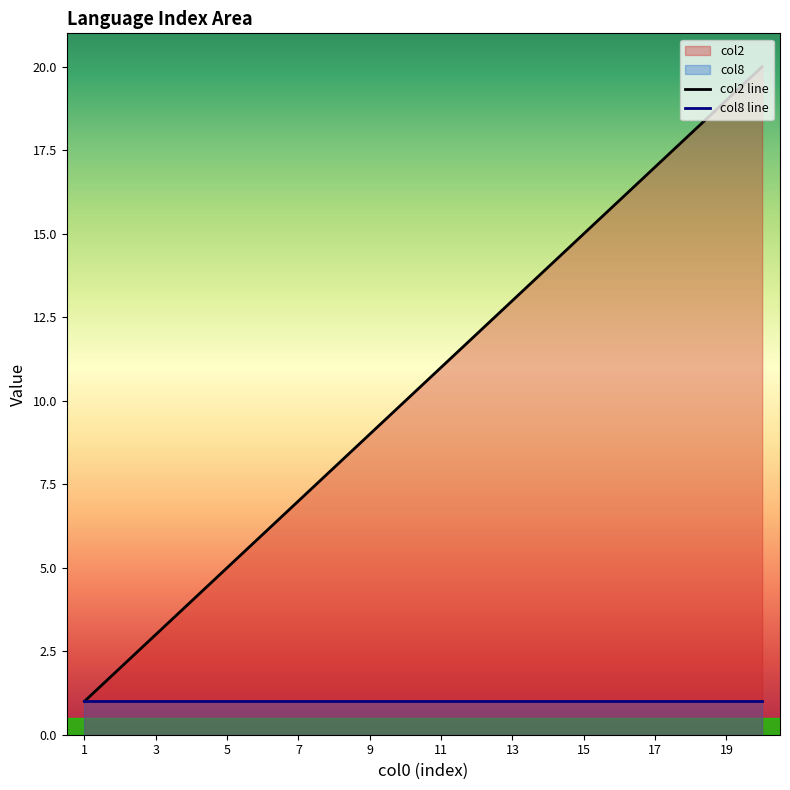

What is the maximum value shown in the chart?

20